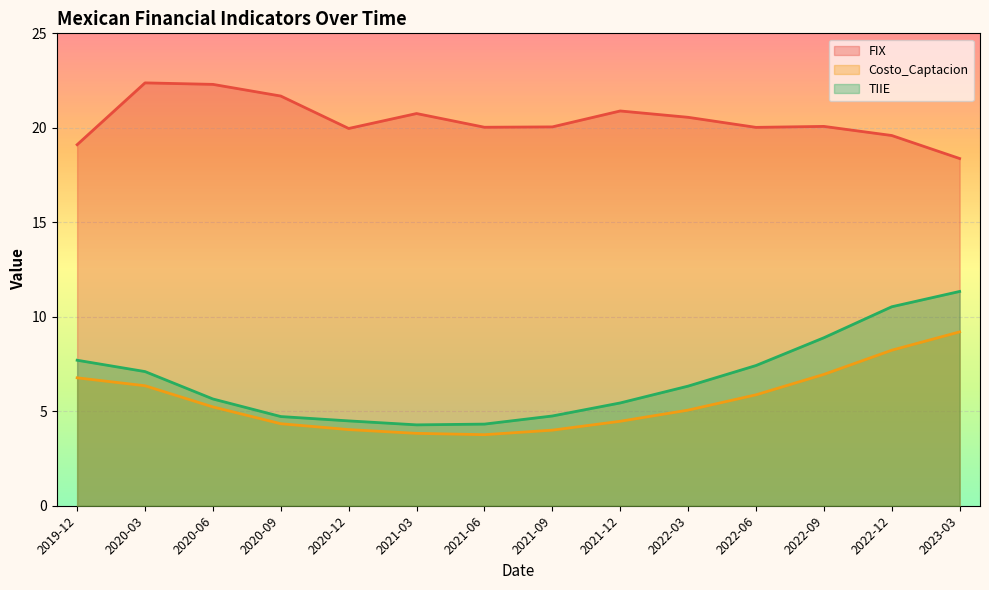

True or false: TIIE and FIX cross at least once.

False